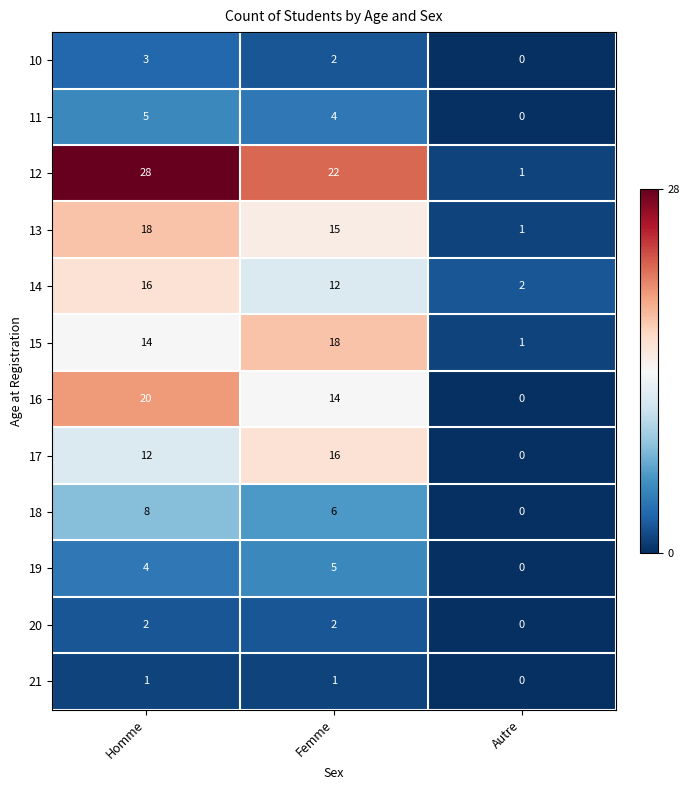

Count the number of categories in the chart.

3